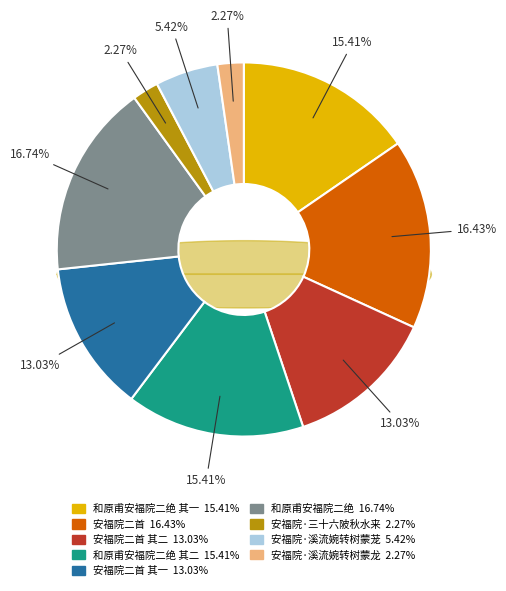

Is there a majority slice in this chart?

No